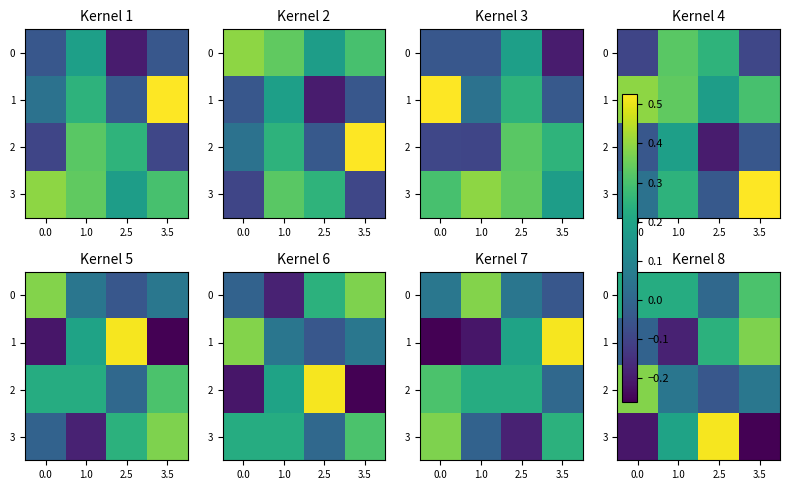

True or false: 0 has a value of 0.0 at 2.5.

True